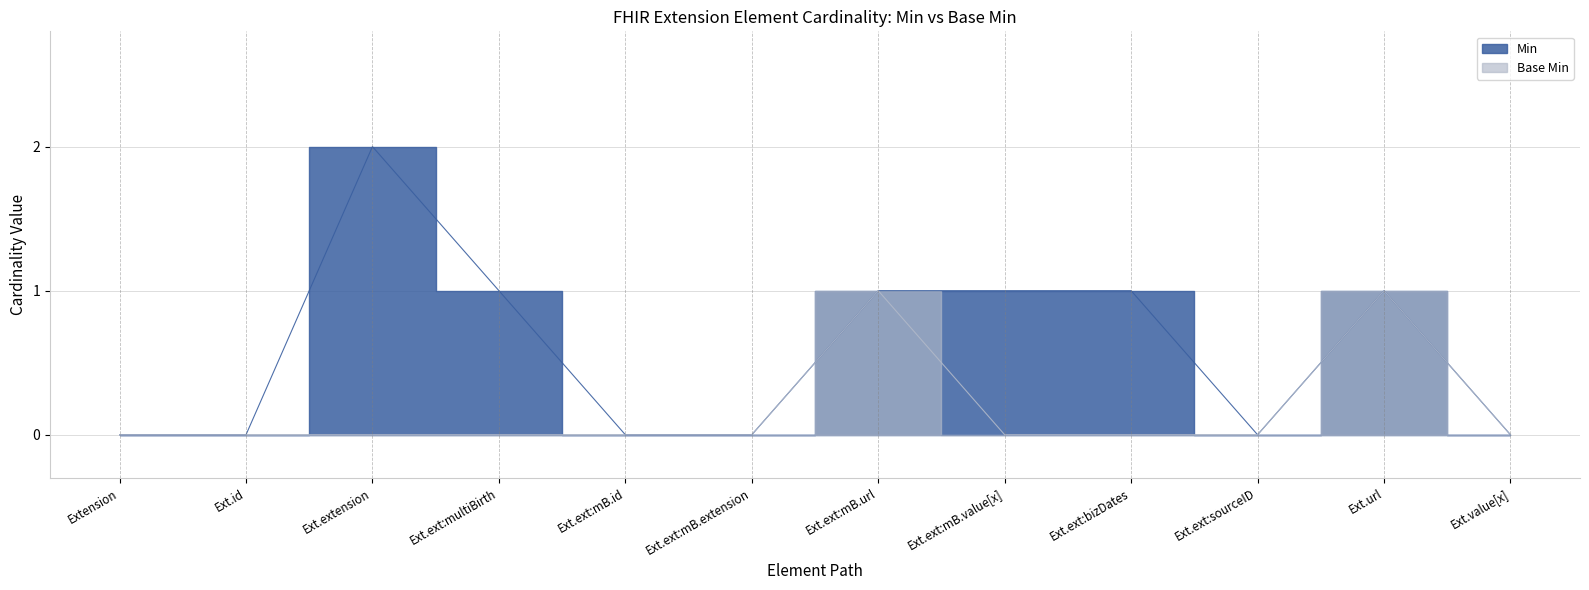

What is the difference between the maximum and second lowest values in the Min series?

2